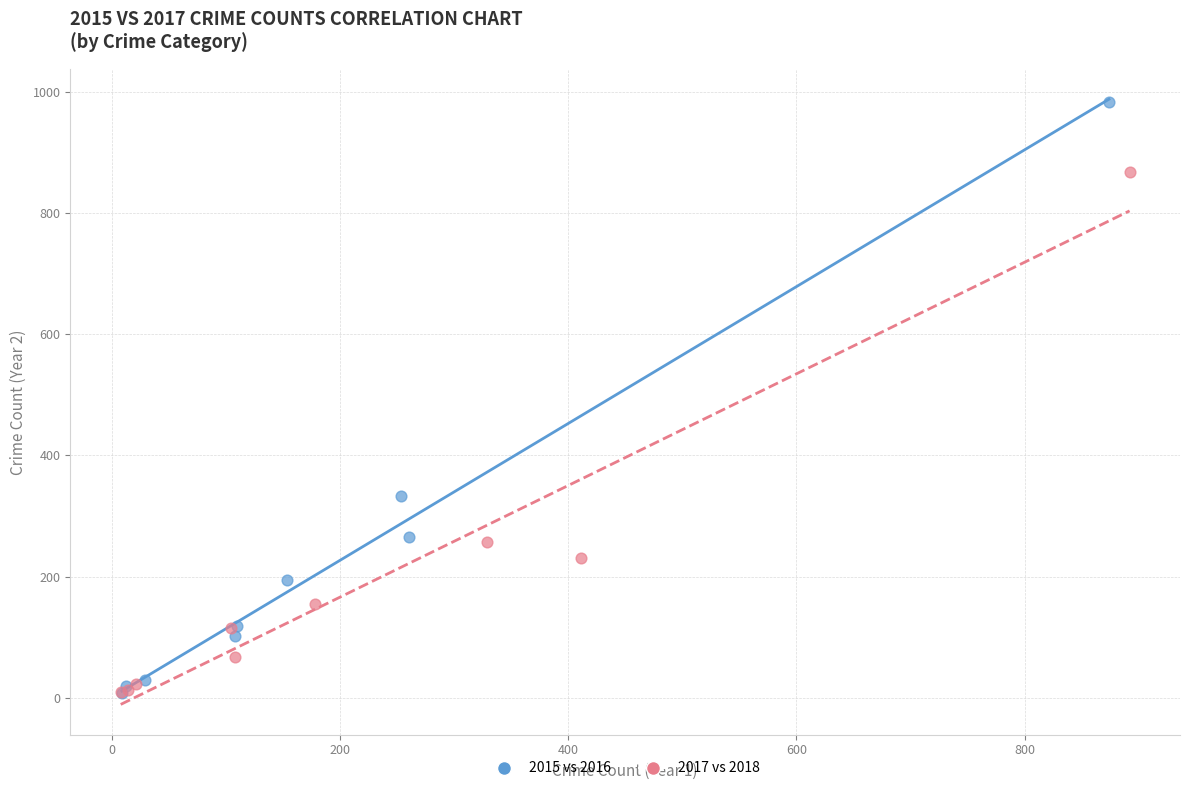

Which series reaches the maximum Y coordinate?

2015 vs 2016